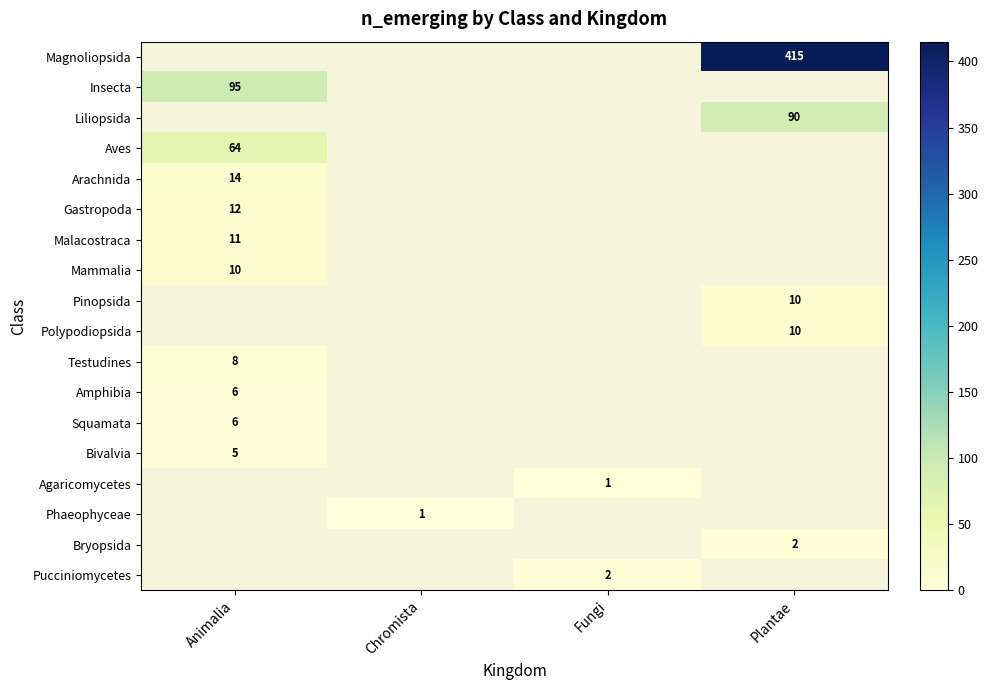

True or false: Arachnida has a value of 14 at Animalia.

True